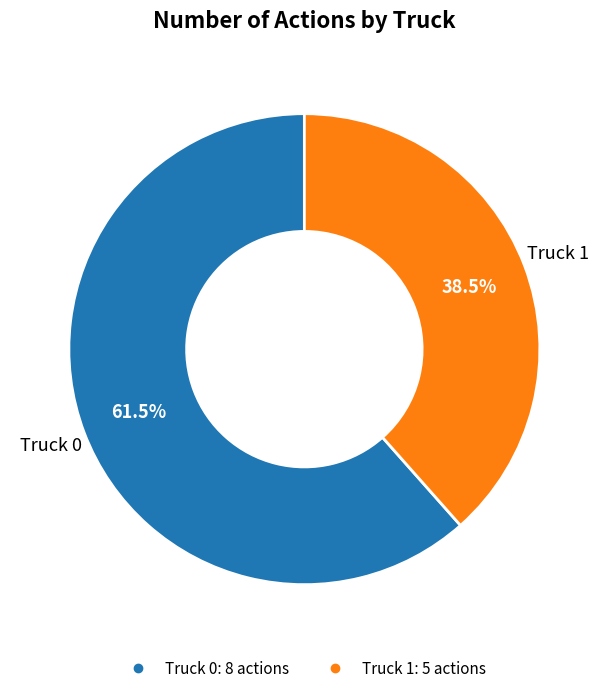

Rank the categories by value from highest to lowest.

Truck 0, Truck 1